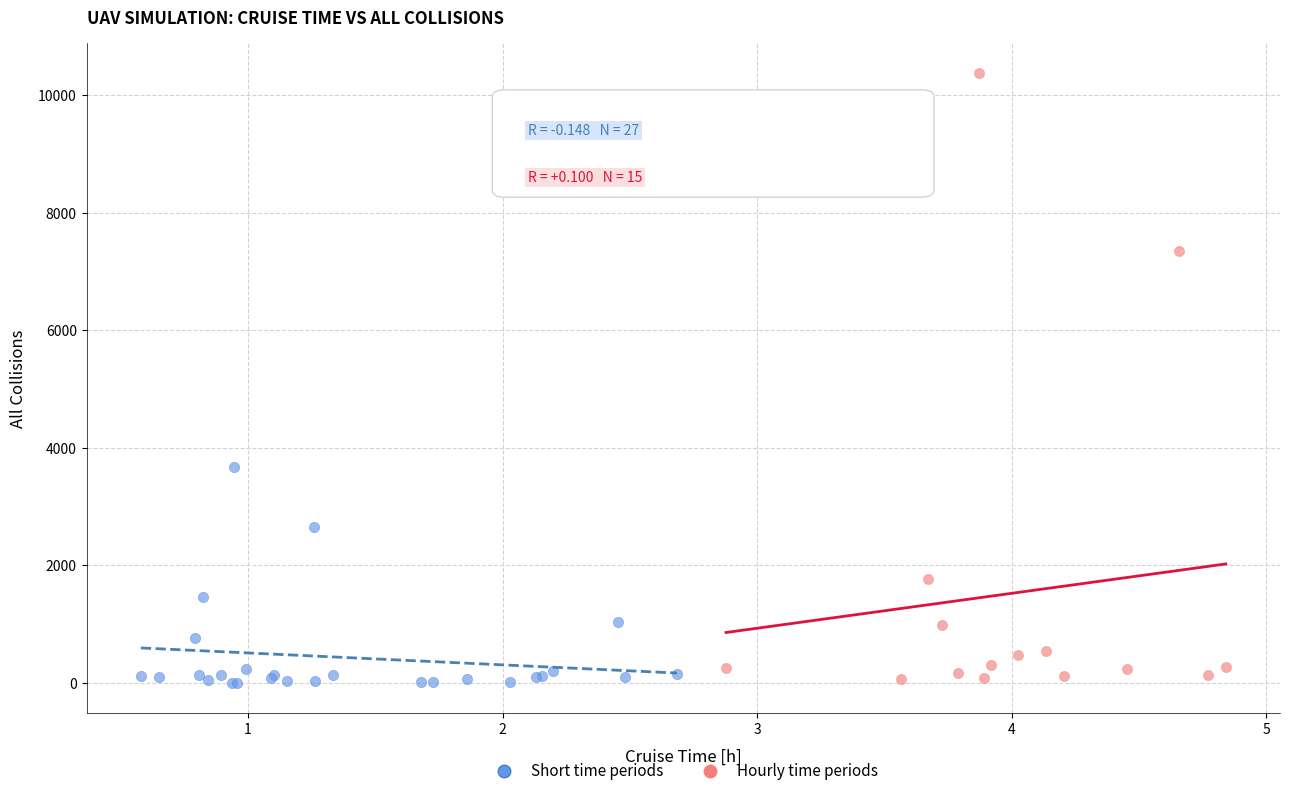

Which series has the widest spread of Y values?

Hourly time periods